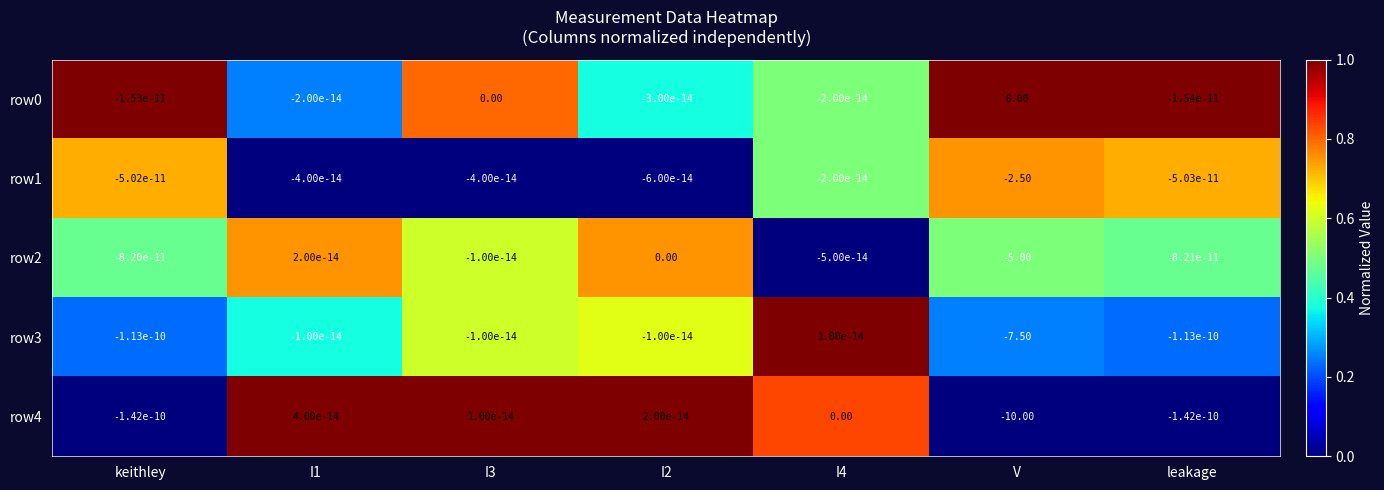

Is the value of row0 at leakage greater than the value of row3 at V?

Yes